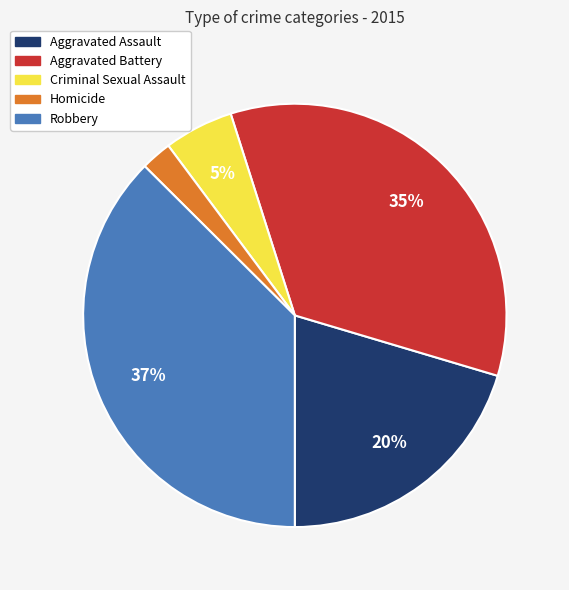

How many slices are in this pie chart?

5